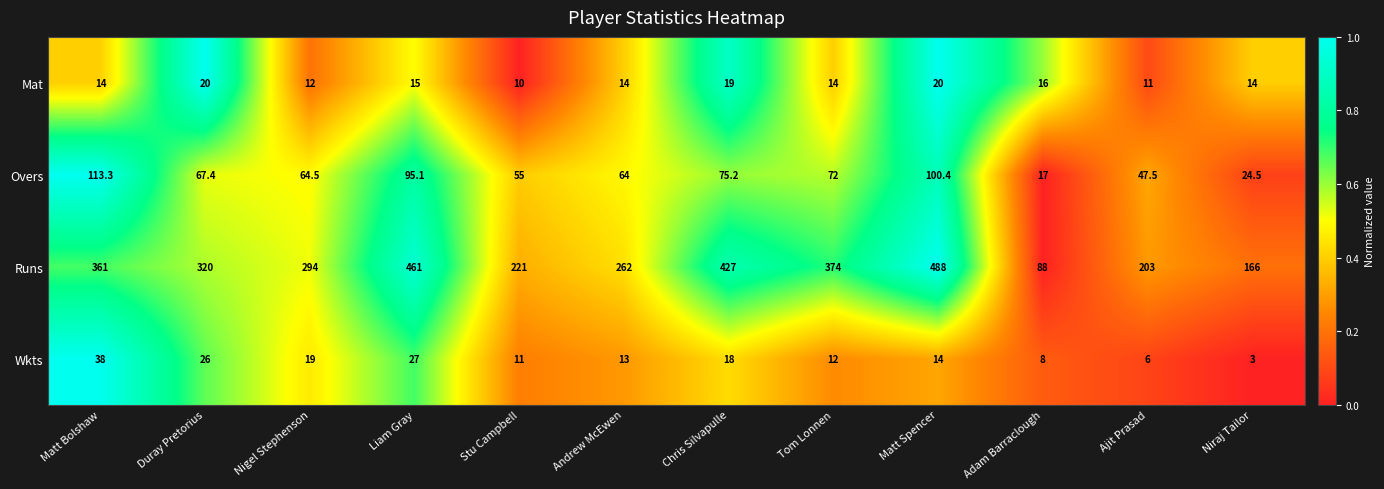

The Mat series shows 6.2 at Ajit Prasad. True or false?

False